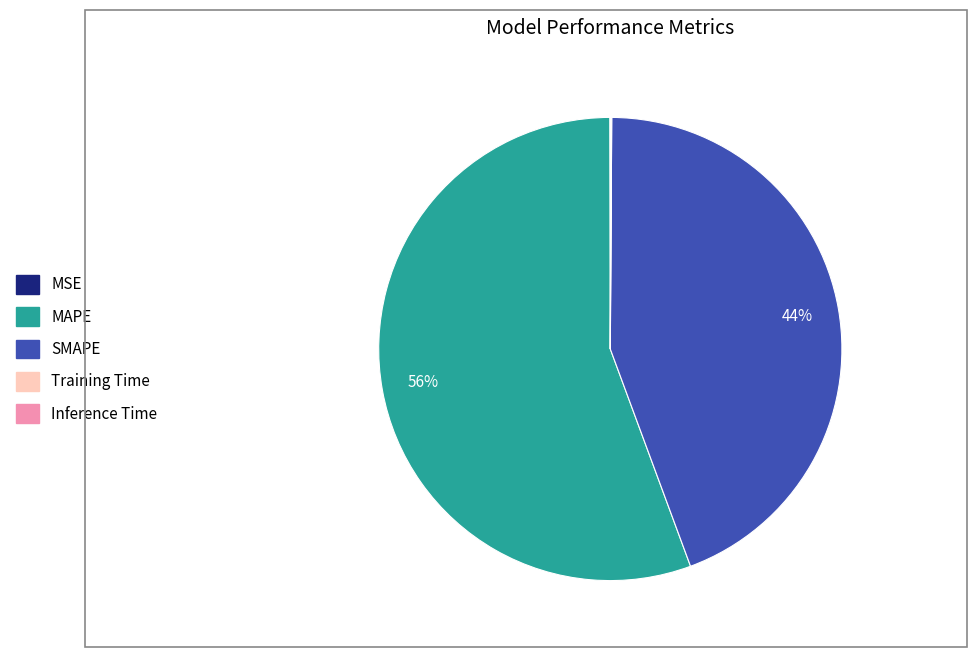

The MAPE slice represents 56% of the pie. True or false?

True